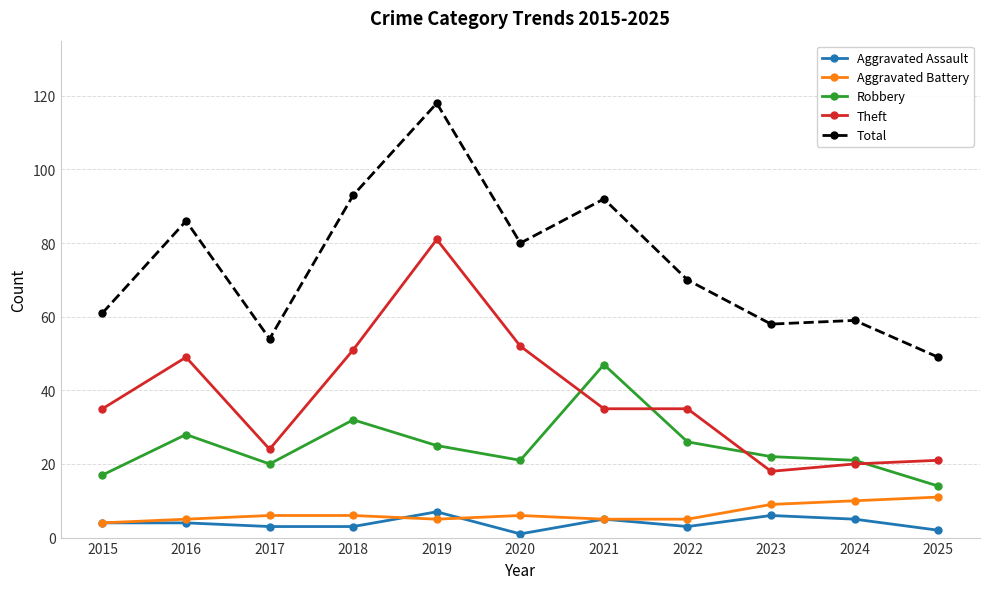

Reading left to right, what are all the values shown in this chart?

Aggravated Assault: 4	4	3	3	7	1	5	3	6	5	2
Aggravated Battery: 4	5	6	6	5	6	5	5	9	10	11
Robbery: 17	28	20	32	25	21	47	26	22	21	14
Theft: 35	49	24	51	81	52	35	35	18	20	21
Total: 61	86	54	93	118	80	92	70	58	59	49